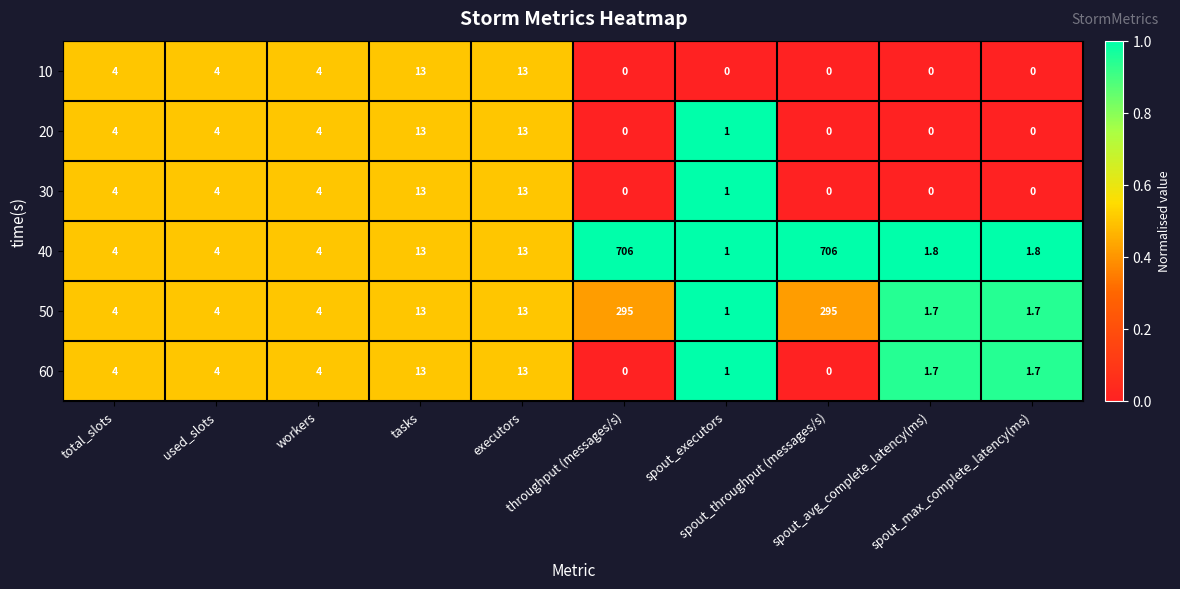

What is the average value of the 20 series?

3.9